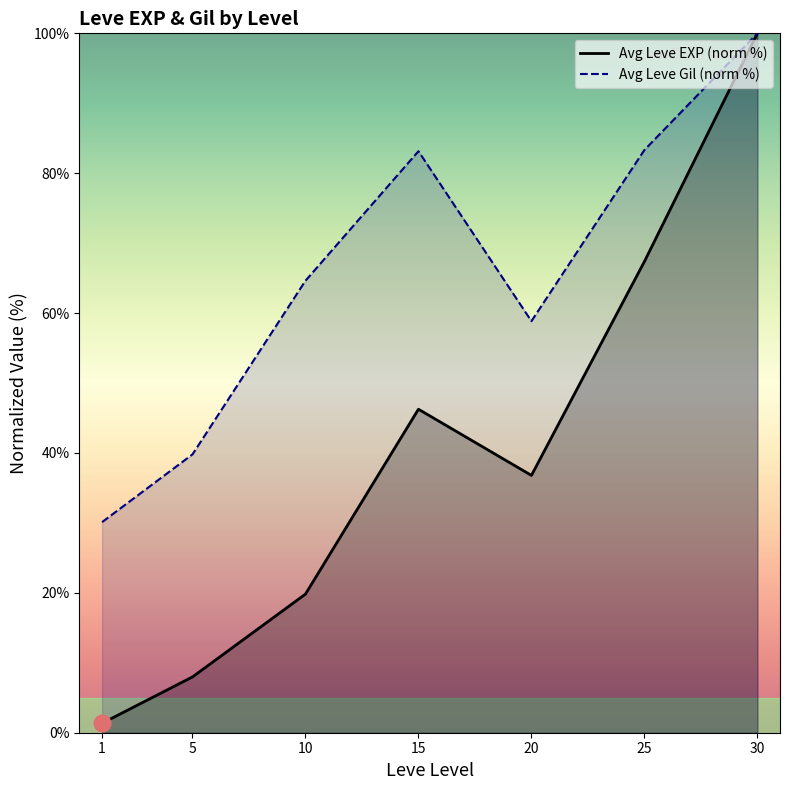

Rank the series at 10 from highest to lowest value.

Avg Leve Gil (norm %), Avg Leve EXP (norm %)